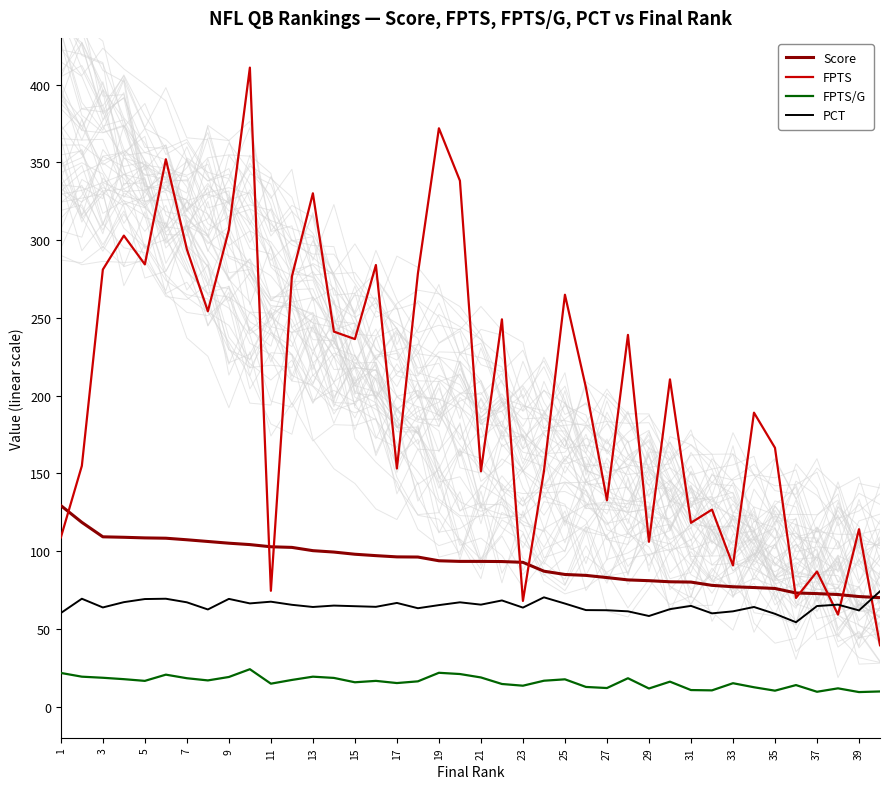

How many intersections are there between Score and FPTS?

10